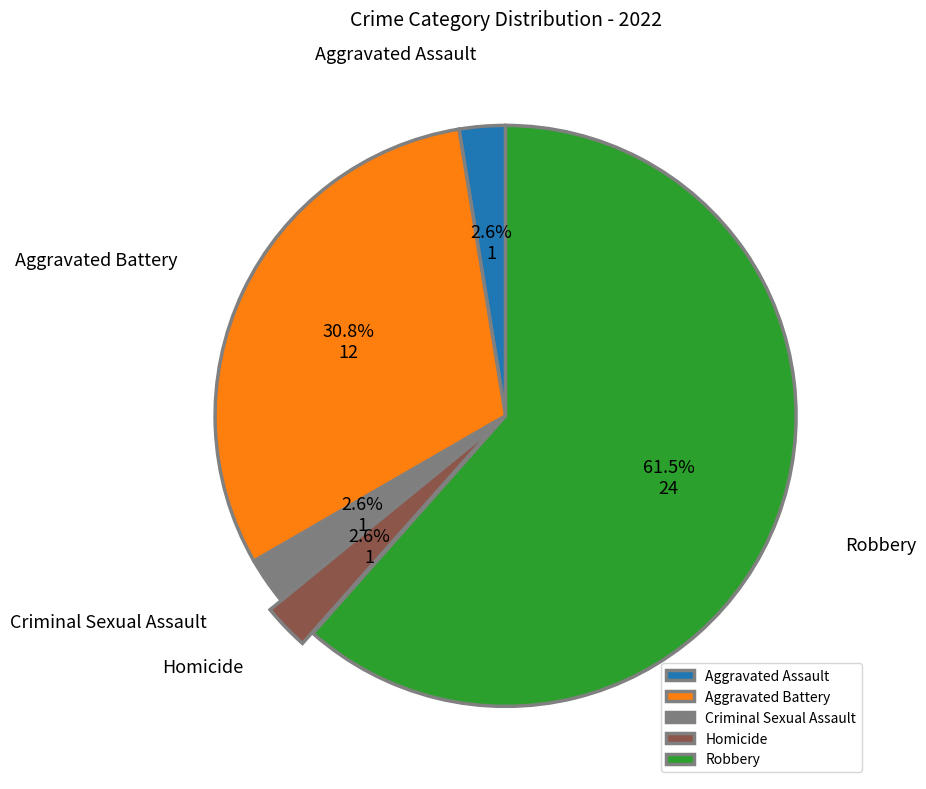

Is there any slice that represents more than half of the pie?

Yes